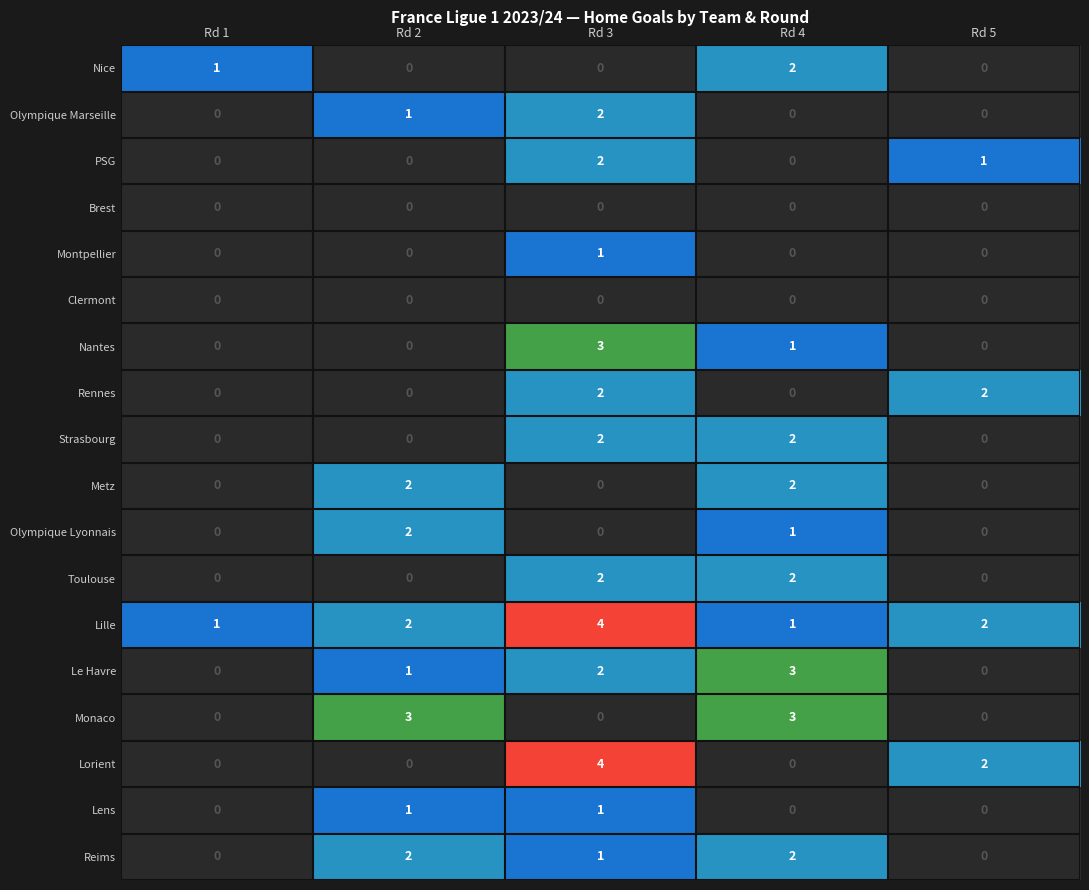

At which label is Nantes closest to 1?

Rd 4